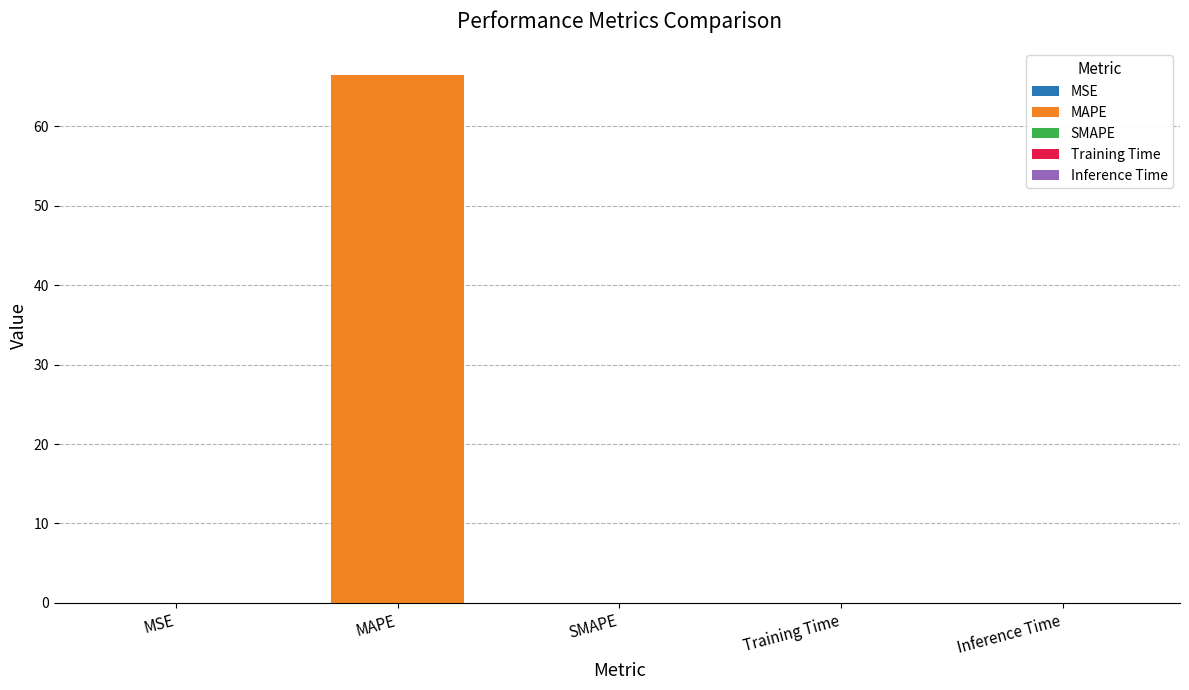

How many categories are shown in the chart?

5